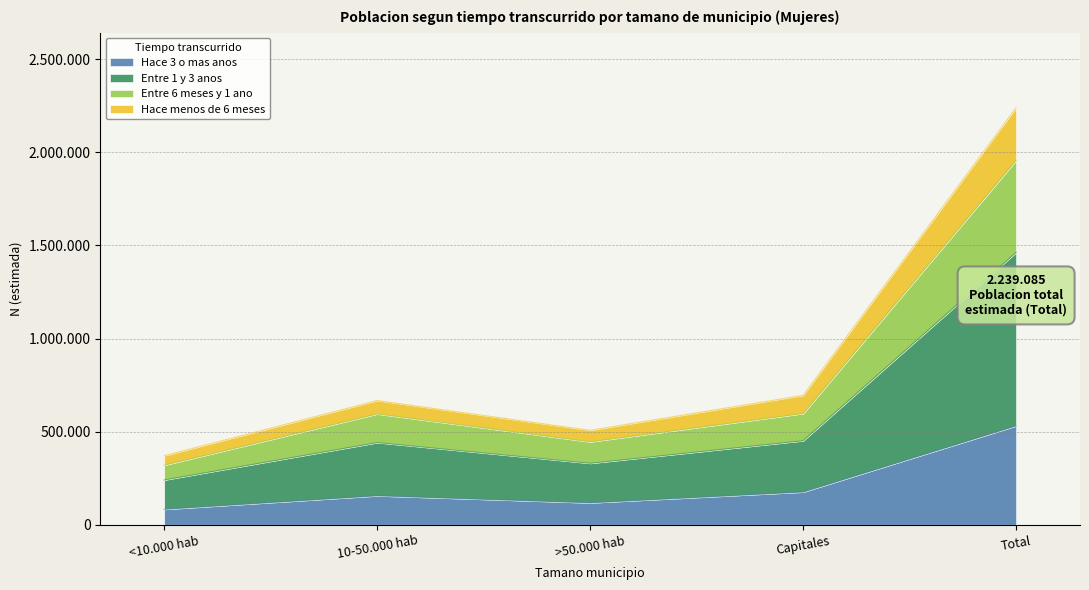

What is the label of the 3rd point from the left?

>50.000 hab